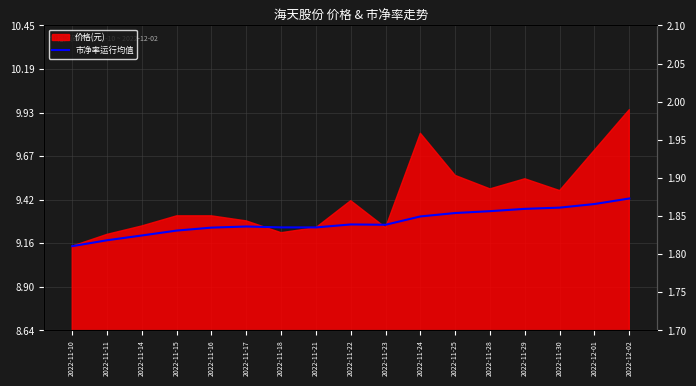

Which label corresponds to the smallest value in the chart?

2022-11-10